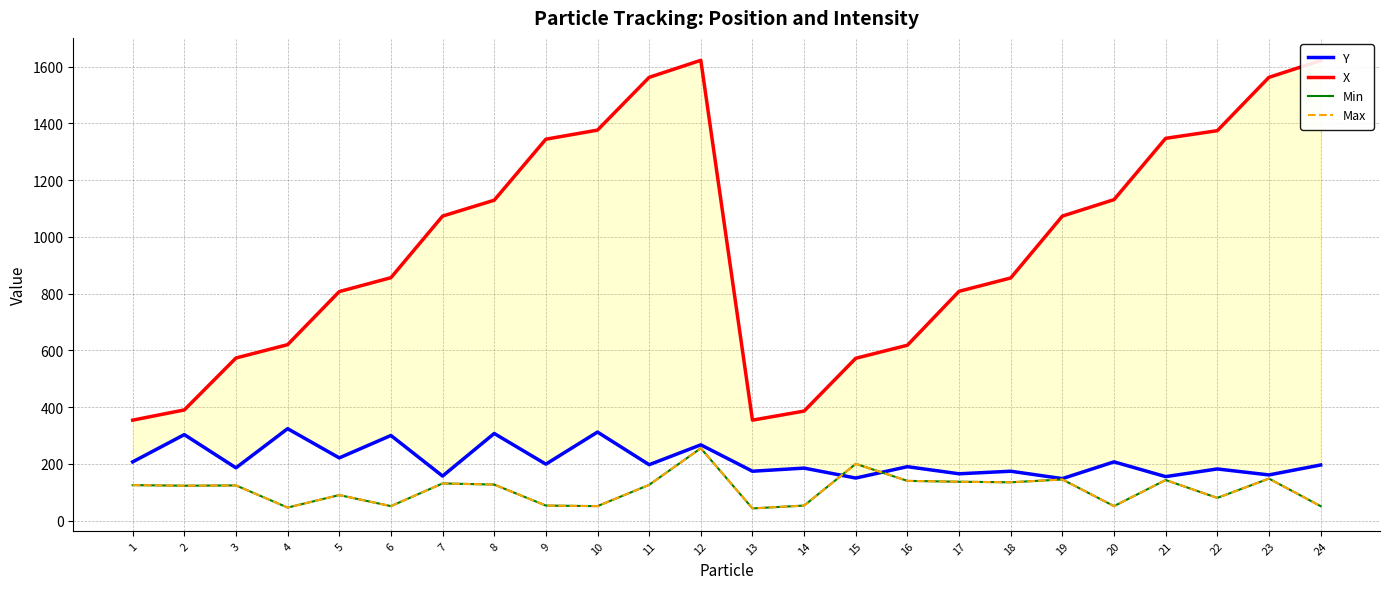

Which series has the largest total across all categories?

X